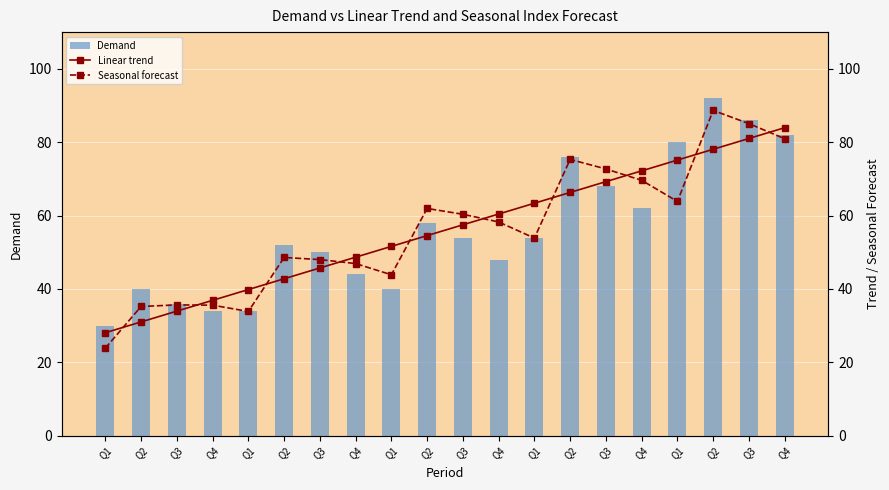

Reading left to right, transcribe all the data shown in this chart.

Demand: 30.0	40.0	36.0	34.0	34.0	52.0	50.0	44.0	40.0	58.0	54.0	48.0	54.0	76.0	68.0	62.0	80.0	92.0	86.0	82.0
Linear trend: 28.1	31.0	33.9	36.9	39.8	42.8	45.7	48.6	51.6	54.5	57.5	60.4	63.4	66.3	69.2	72.2	75.1	78.1	81.0	83.9
Seasonal forecast: 23.8	35.2	35.6	35.6	33.8	48.6	48.0	46.9	43.8	61.9	60.3	58.3	53.9	75.3	72.7	69.6	63.9	88.7	85.1	80.9